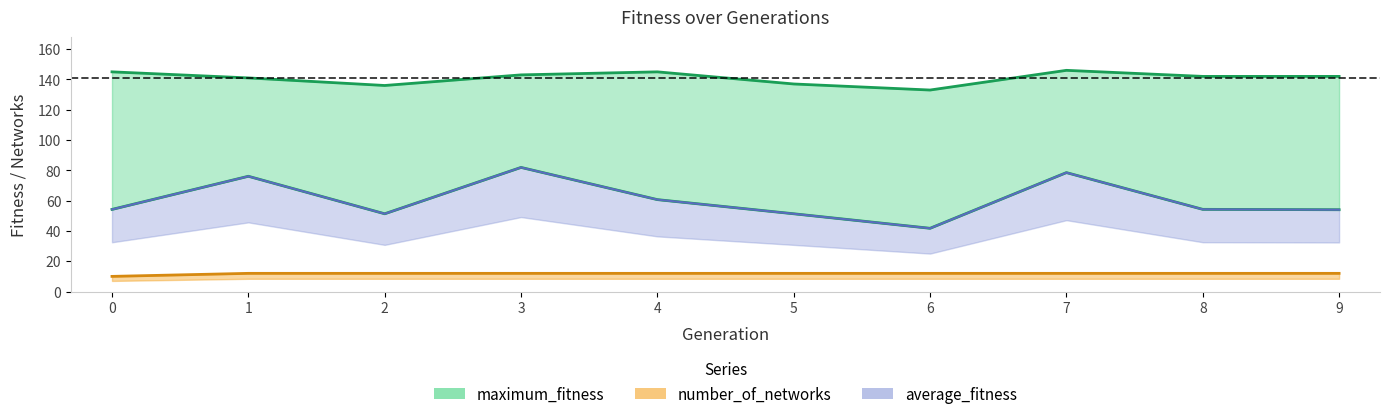

How many number_of_networks values are between 12 and 13?

9